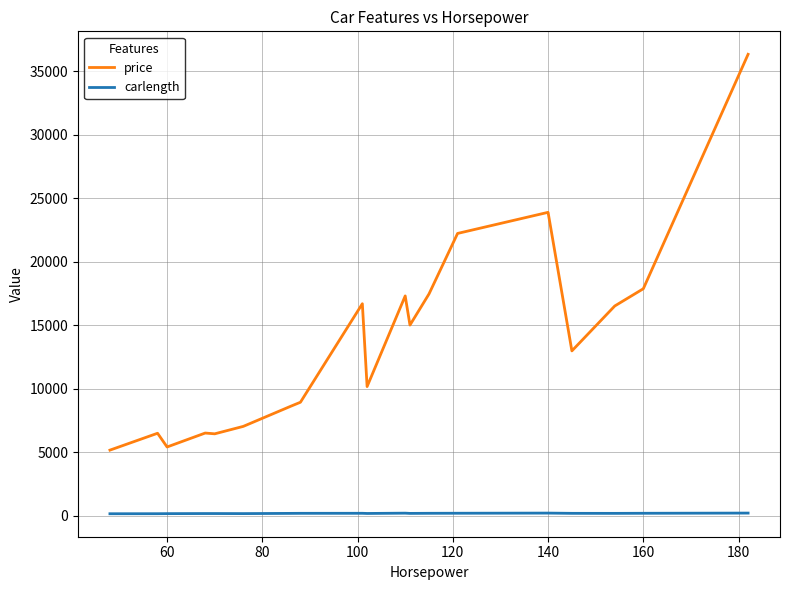

Which series has the widest spread of values?

price